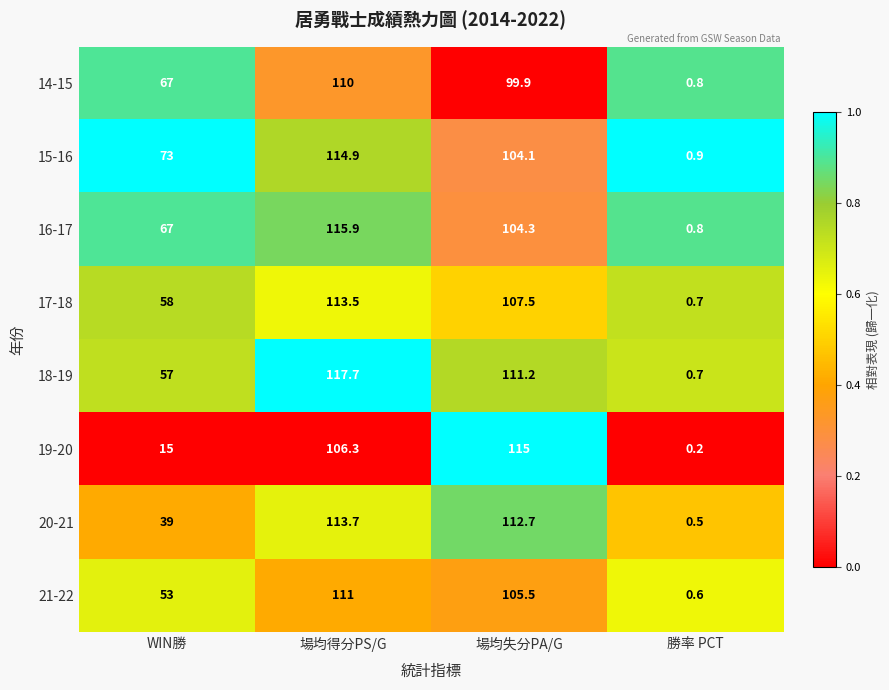

True or false: 19-20 has a value of 10.2 at WIN勝.

False